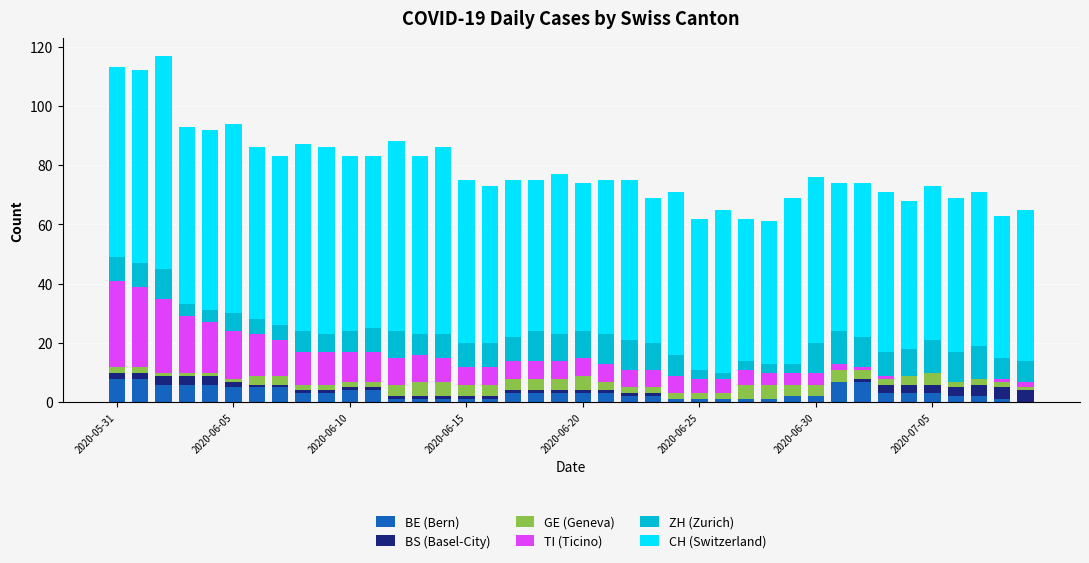

Are the bars horizontal?

No